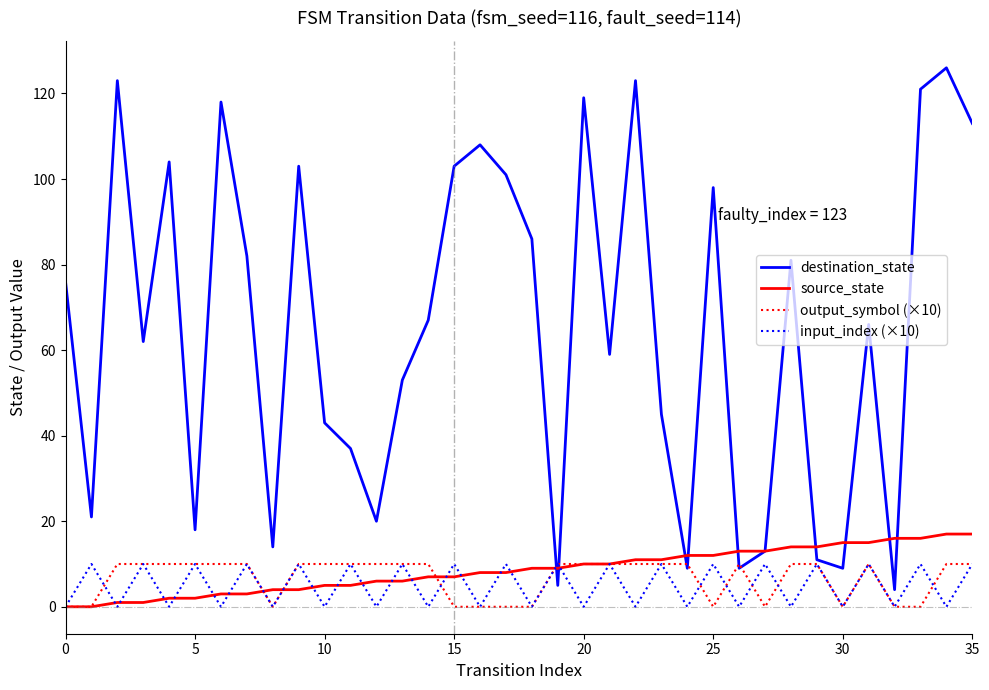

Reading left to right, list all the values displayed in this chart.

destination_state: 76	21	123	62	104	18	118	82	14	103	43	37	20	53	67	103	108	101	86	5	119	59	123	45	9	98	9	13	81	11	9	66	4	121	126	113
source_state: 0	0	1	1	2	2	3	3	4	4	5	5	6	6	7	7	8	8	9	9	10	10	11	11	12	12	13	13	14	14	15	15	16	16	17	17
output_symbol (×10): 0	0	10	10	10	10	10	10	0	10	10	10	10	10	10	0	0	0	0	10	10	10	10	10	10	0	10	0	10	10	0	10	0	0	10	10
input_index (×10): 0	10	0	10	0	10	0	10	0	10	0	10	0	10	0	10	0	10	0	10	0	10	0	10	0	10	0	10	0	10	0	10	0	10	0	10